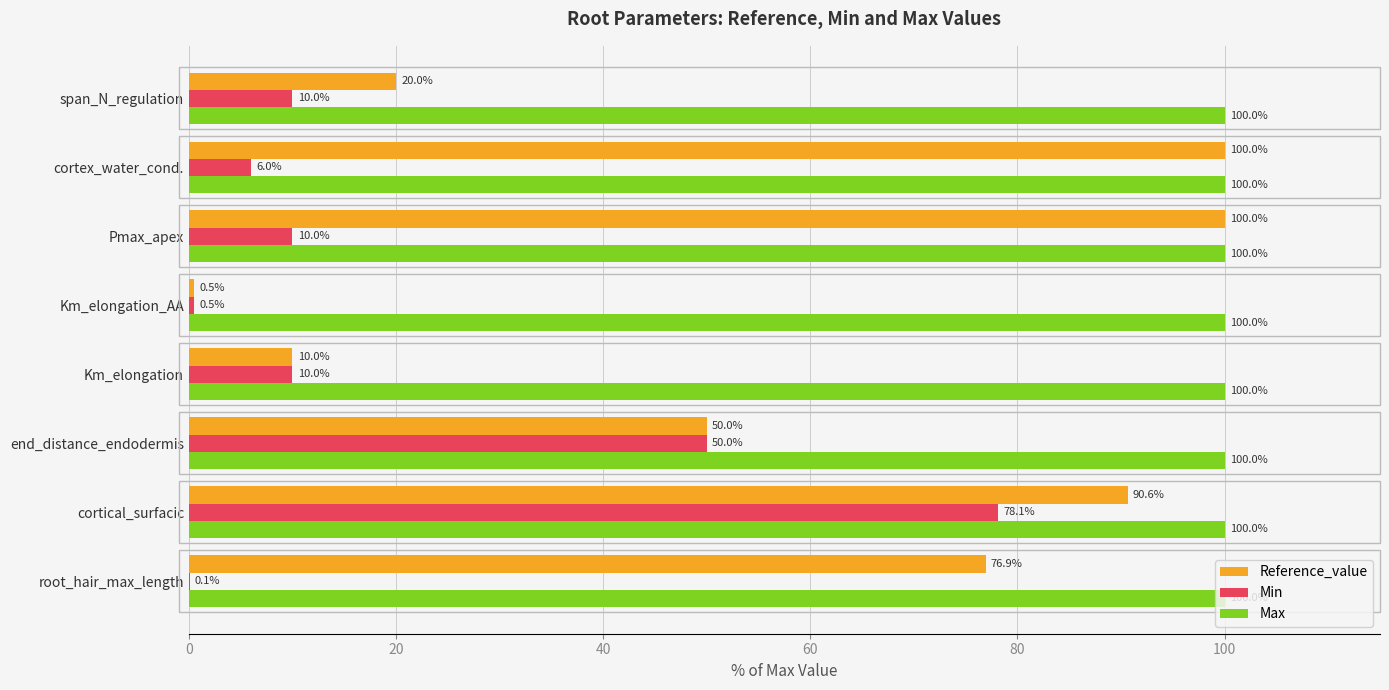

At which category is the sum across all series the highest?

cortical_surfacic